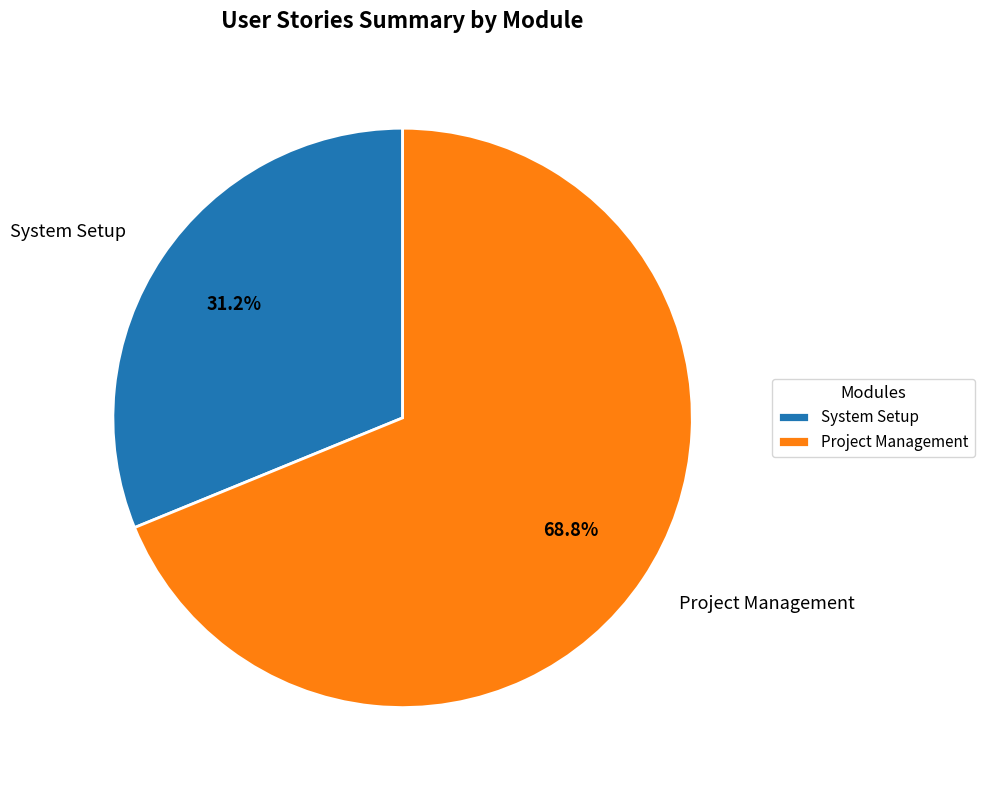

To the nearest percent, what is the difference between the largest and smallest slice percentages?

38%